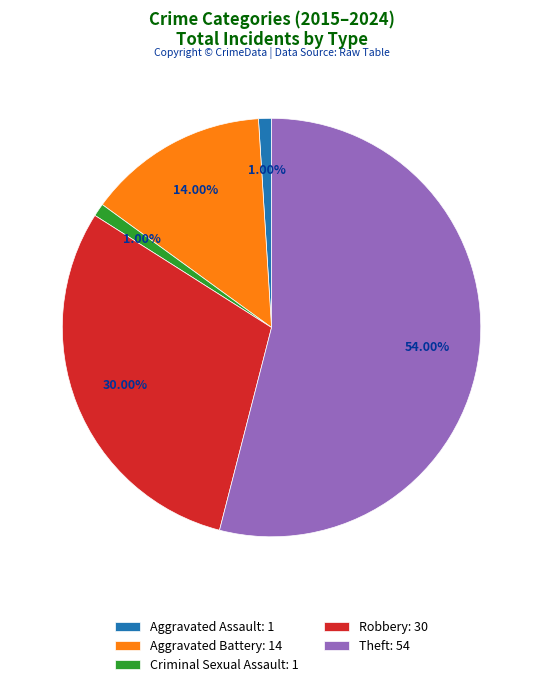

To the nearest percent, what is the average slice percentage?

20%